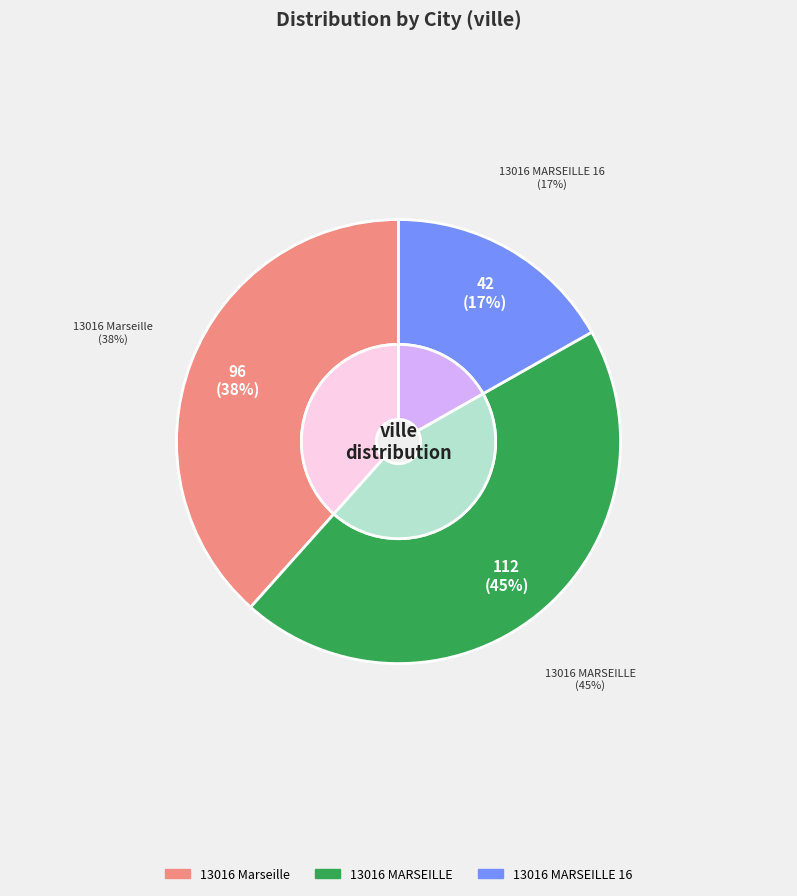

Is the sum of 13016 MARSEILLE and 13016 Marseille greater than half?

Yes